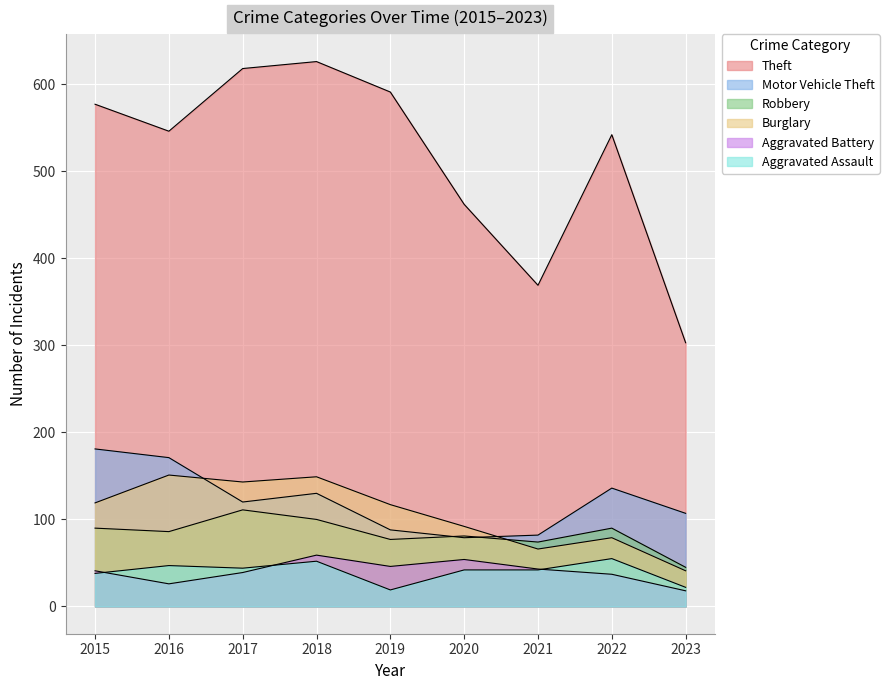

Which category has the highest value in the Robbery series?

2017